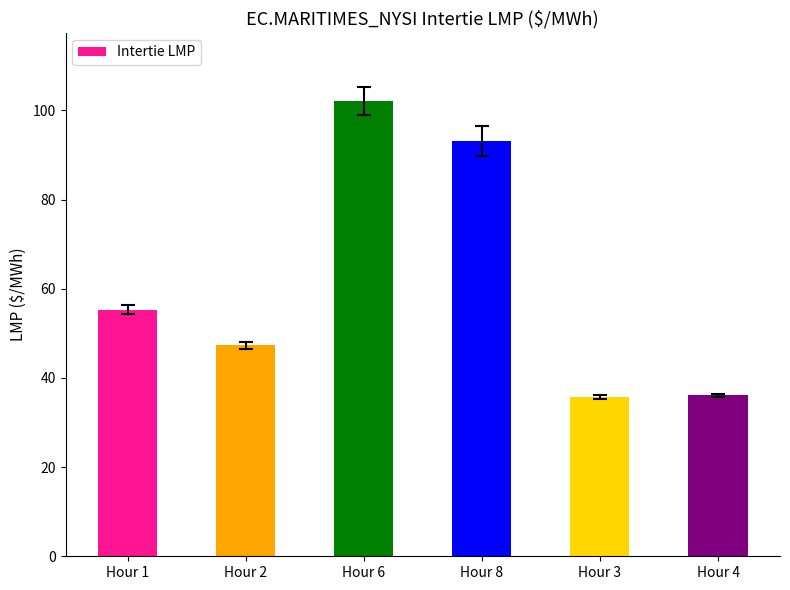

What is the ratio of the value at Hour 3 to the value at Hour 6?

0.4